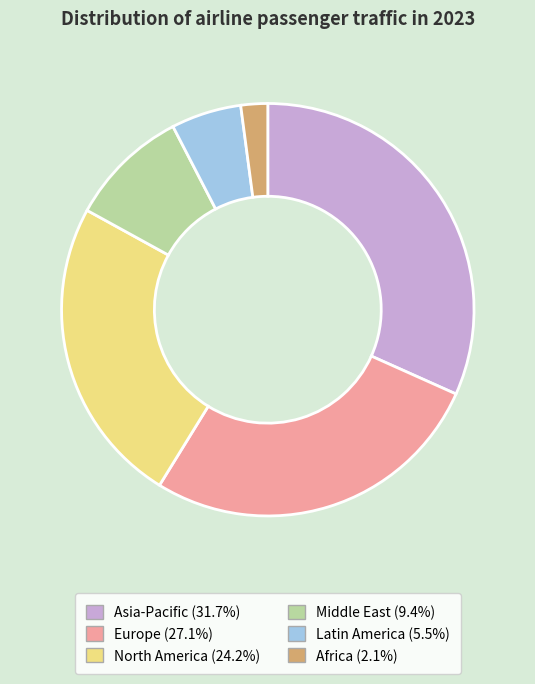

Count the number of slices in the pie.

6